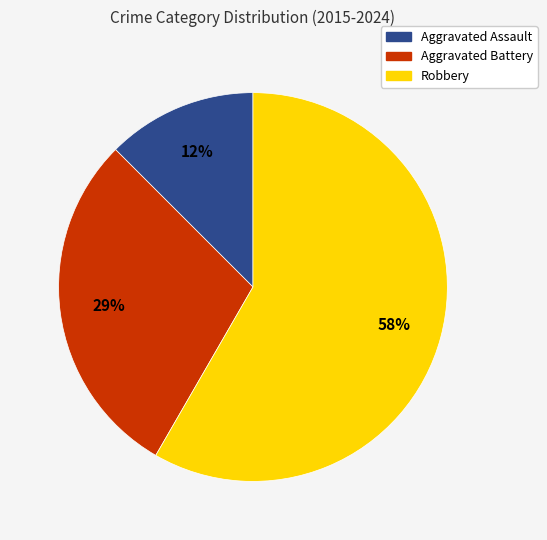

Do Aggravated Battery and Robbery together represent more than half of the pie?

Yes